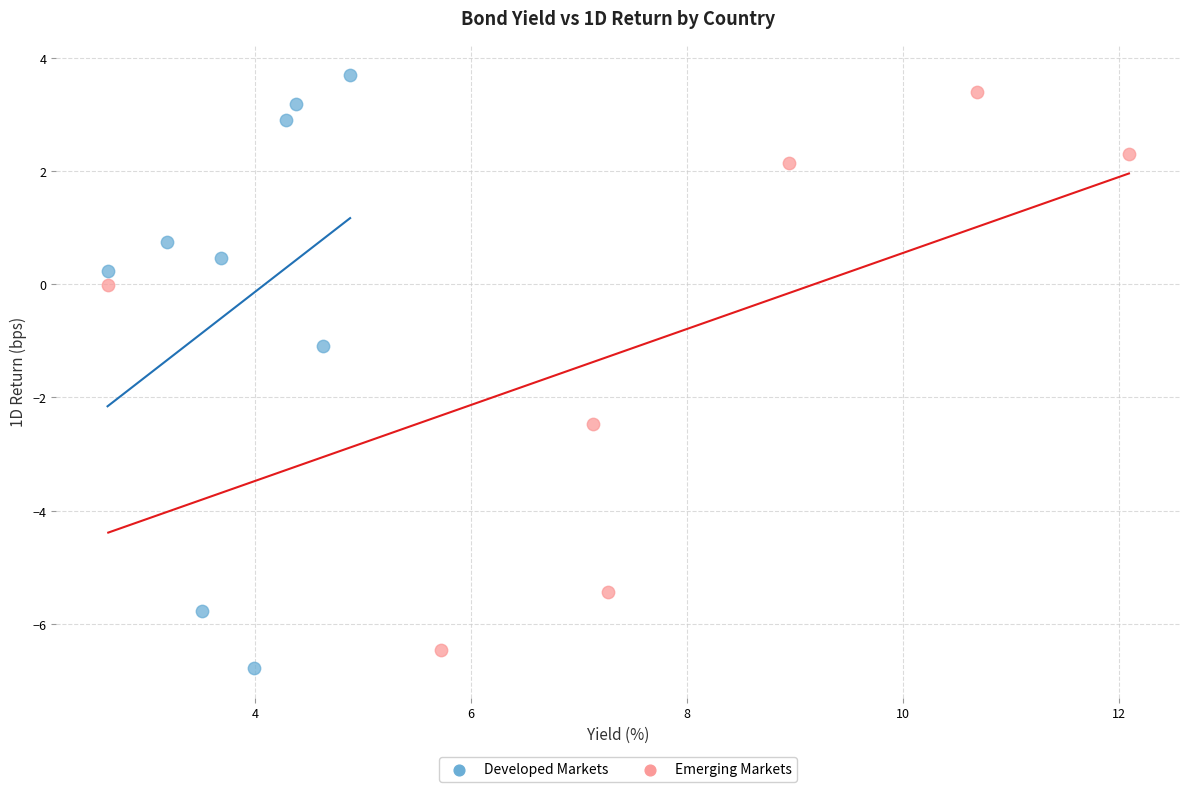

Which series has the widest spread of Y values?

Developed Markets